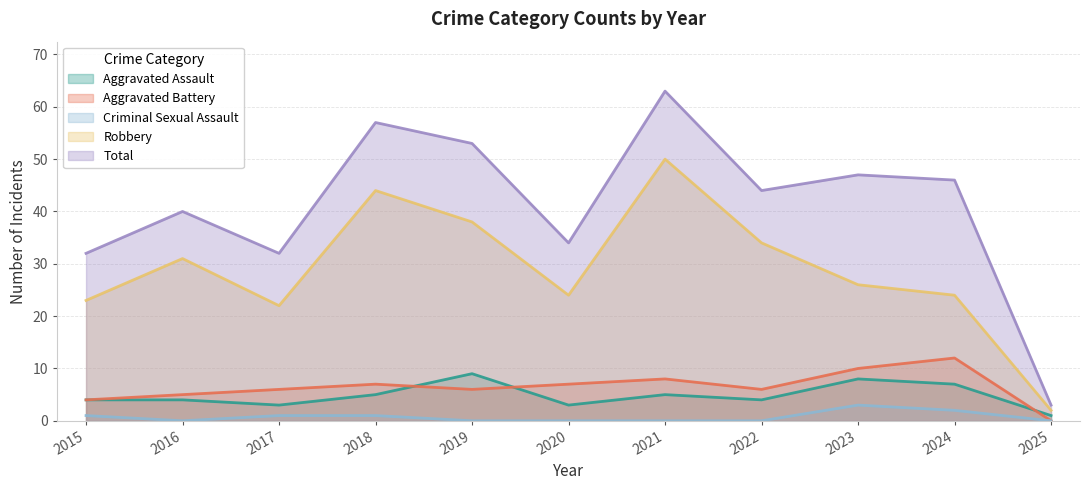

How many data points in Aggravated Battery are above 6?

5